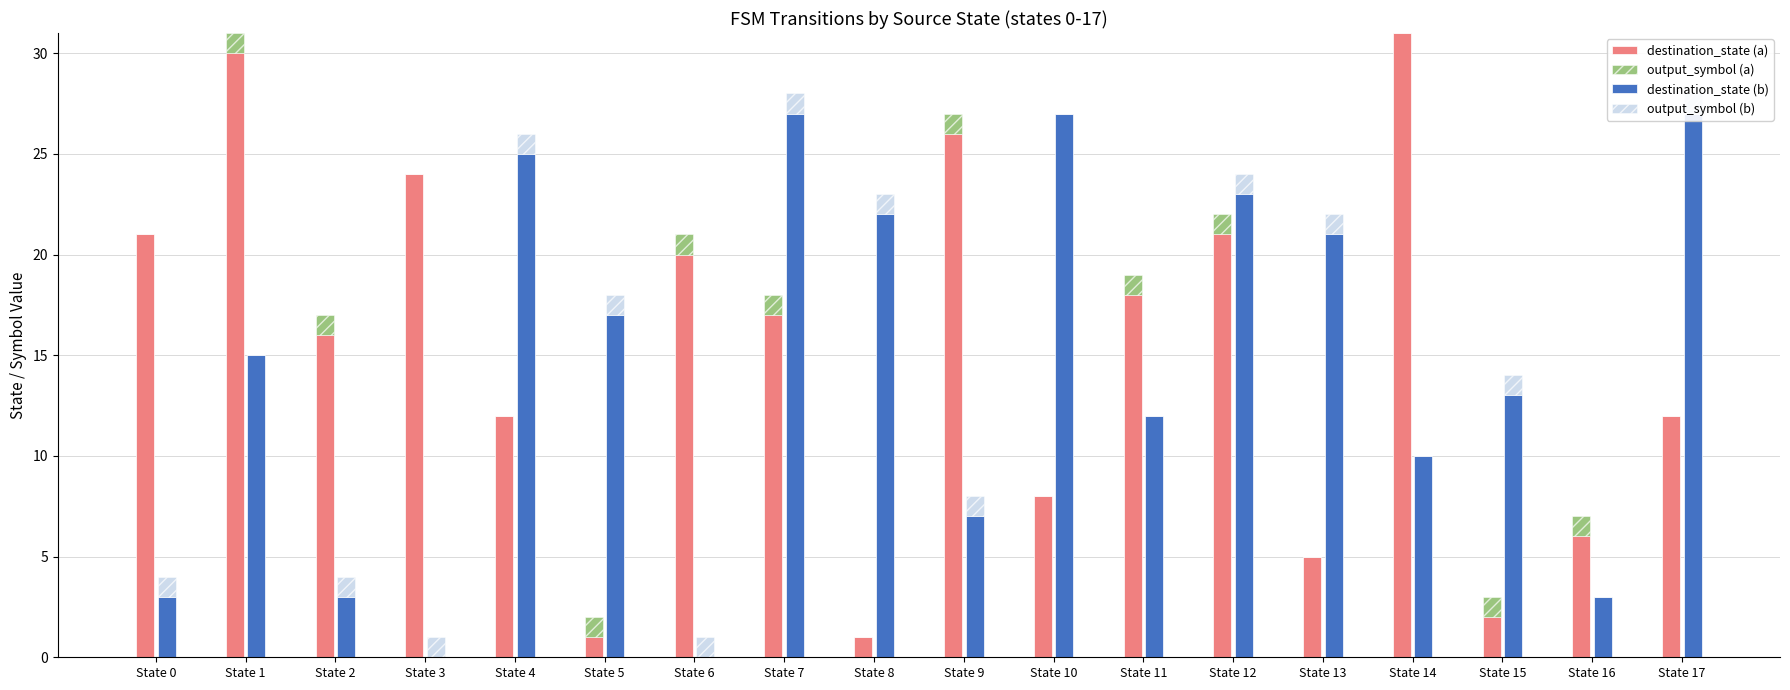

Between State 8 and State 17, which series saw the biggest shift?

destination_state (a)